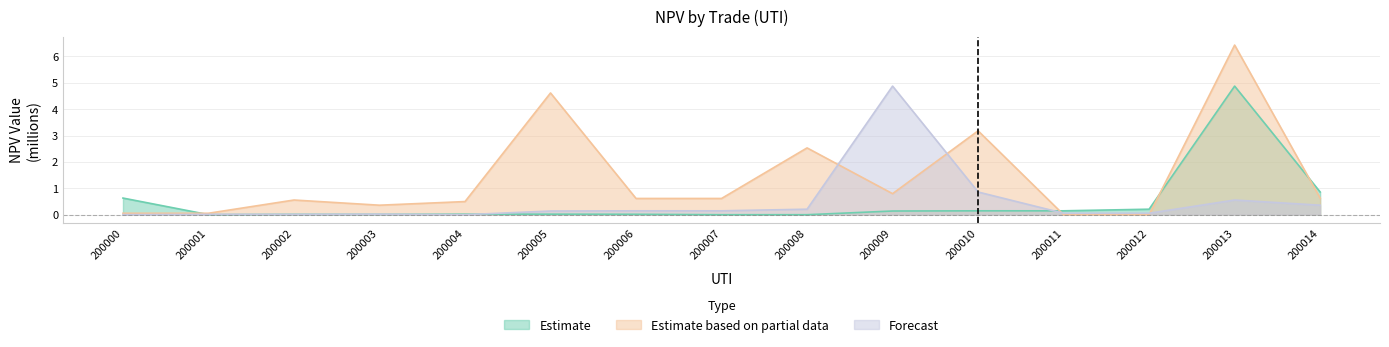

At which label is Forecast closest to 2?

200010